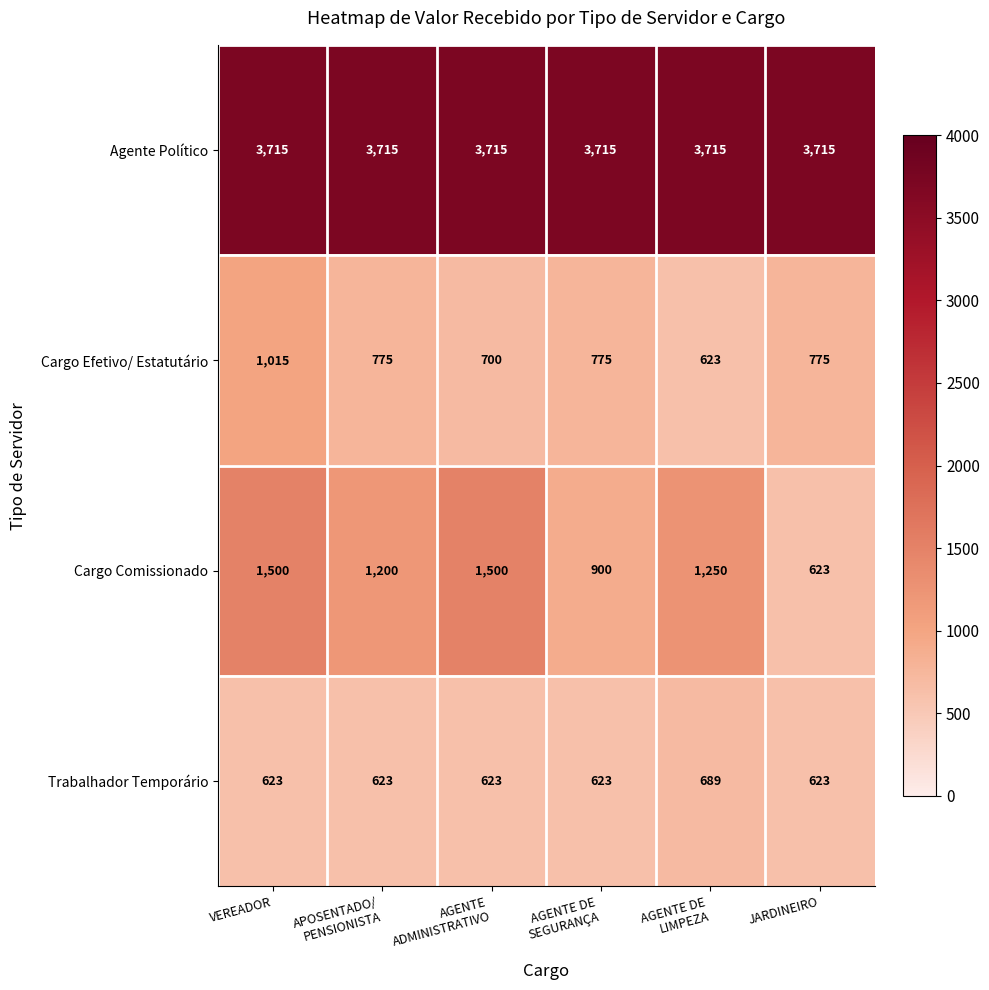

Reading left to right, transcribe all the data shown in this chart.

Agente Político: 3715	3715	3715	3715	3715	3715
Cargo Efetivo/ Estatutário: 1015	775	700	775	623	775
Cargo Comissionado: 1500	1200	1500	900	1250	623
Trabalhador Temporário: 623	623	623	623	689	623